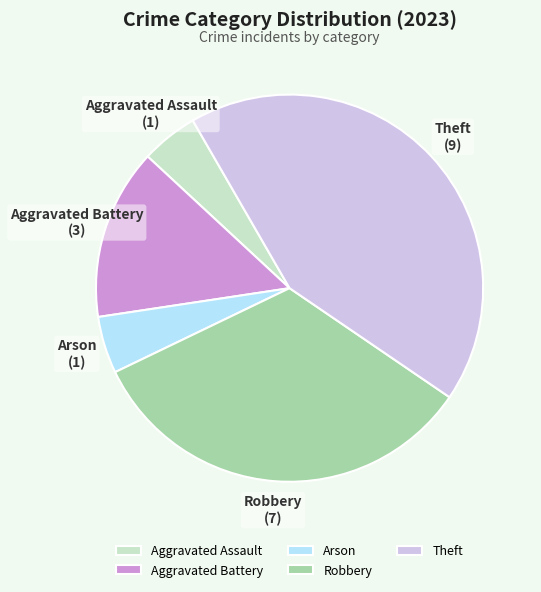

Is there any slice that represents more than half of the pie?

No